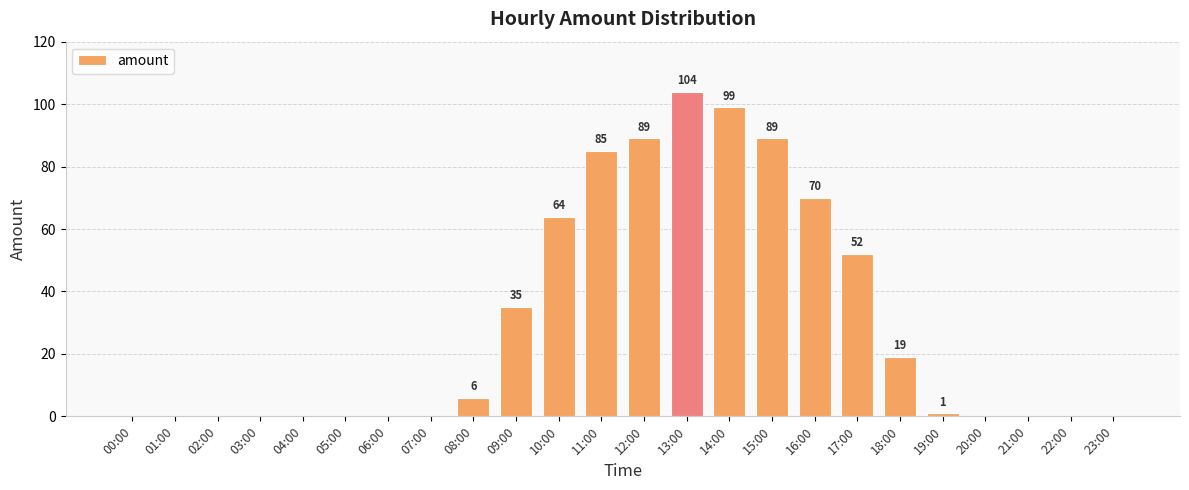

How many data points does each series have?

24